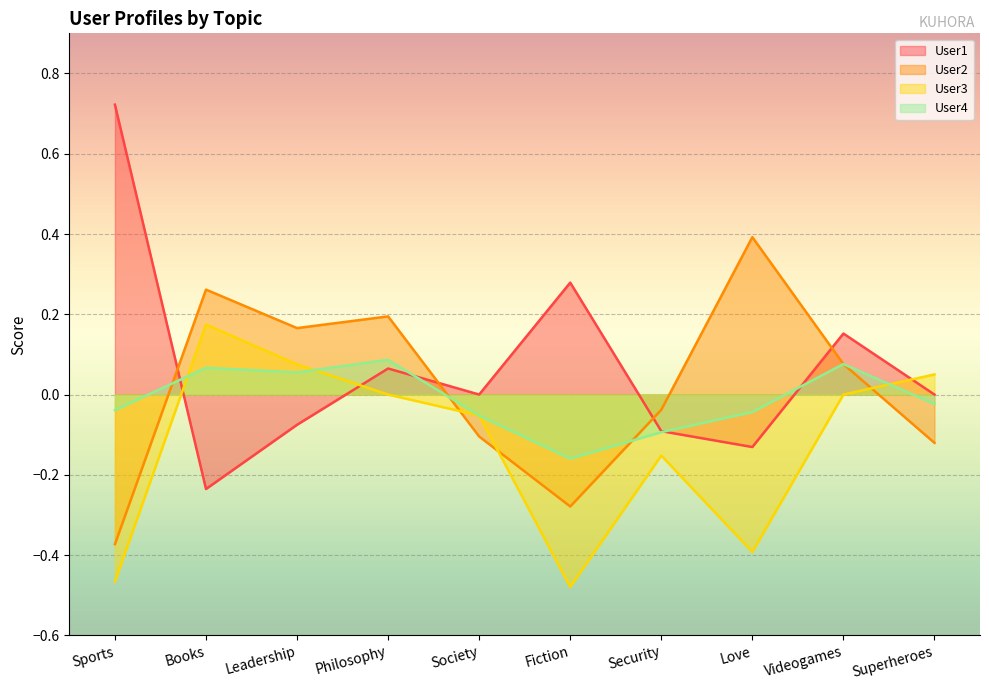

What are all the series names shown in the legend?

User1, User2, User3, User4